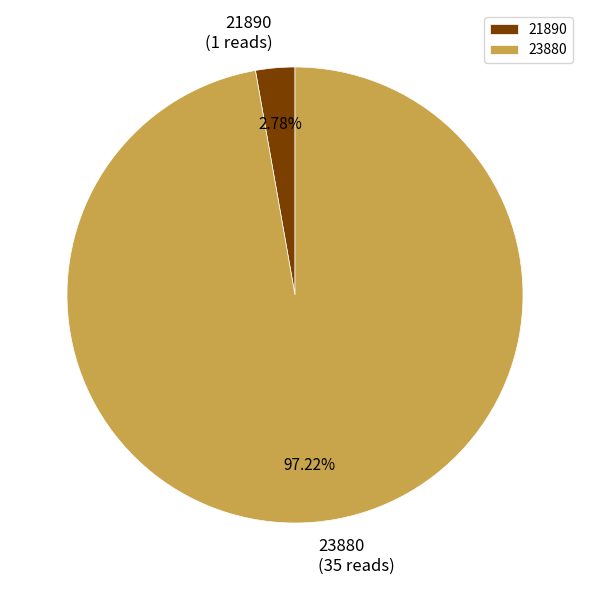

Rank the categories by value from lowest to highest.

21890, 23880